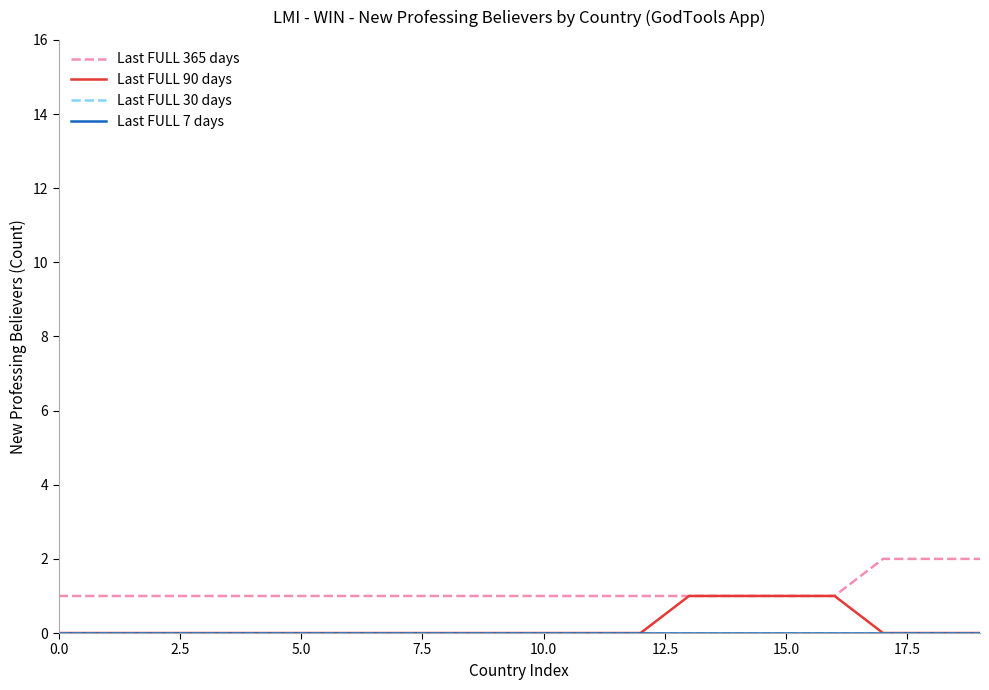

Is this an area chart (filled region under the line)?

No